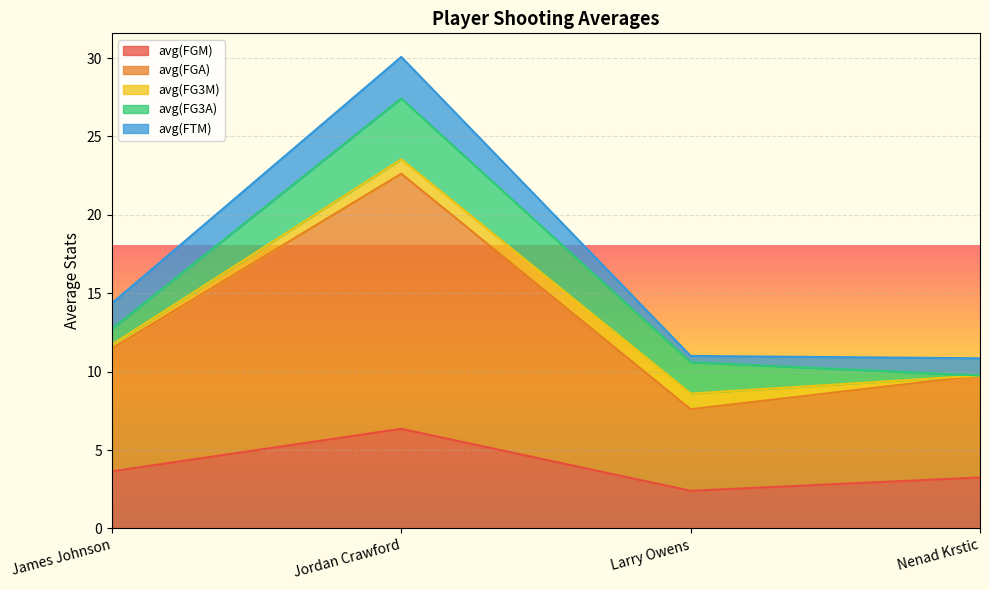

Reading left to right, what are all the values shown in this chart?

avg(FGM): 3.6	6.3	2.4	3.2
avg(FGA): 7.8	16.3	5.2	6.5
avg(FG3M): 0.2	0.9	1.0	0.0
avg(FG3A): 1.0	3.9	2.0	0.0
avg(FTM): 1.6	2.6	0.4	1.1